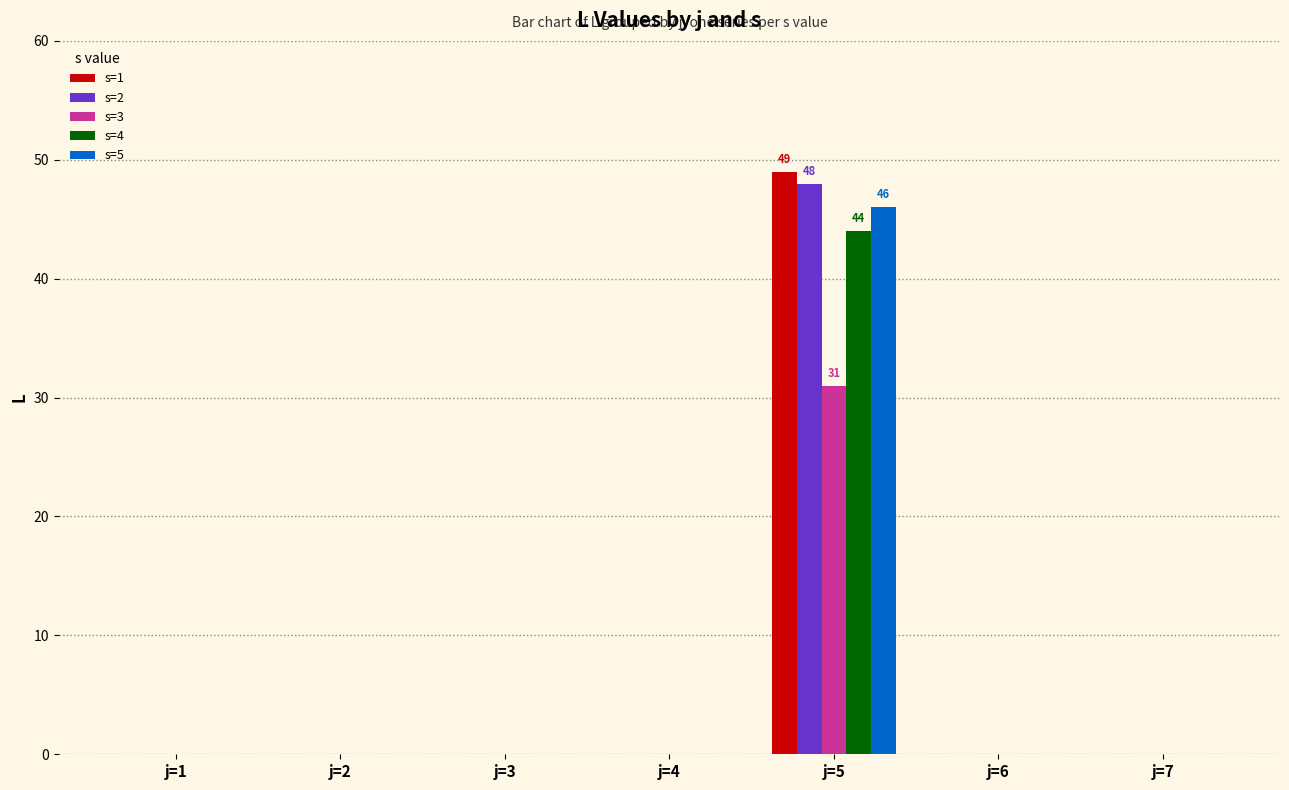

At which label does s=2 reach its peak?

j=5